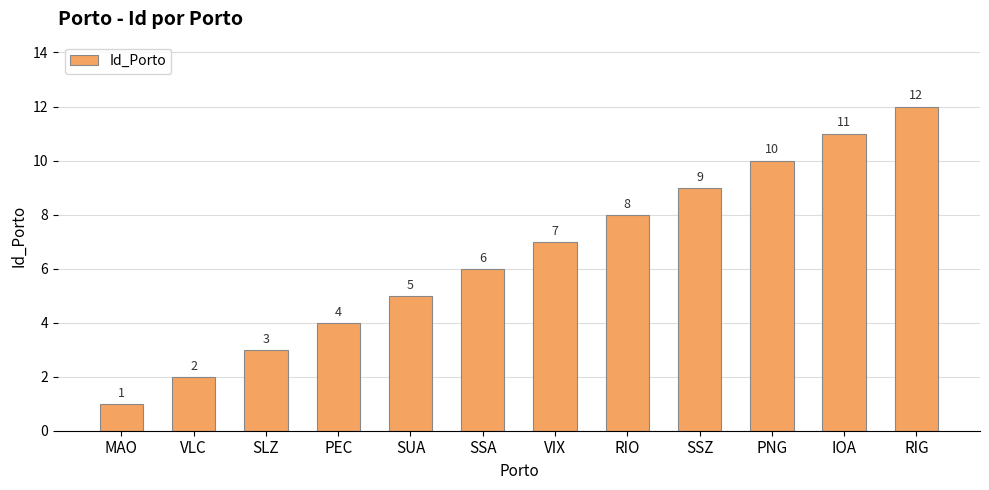

What is the sum of all values?

78